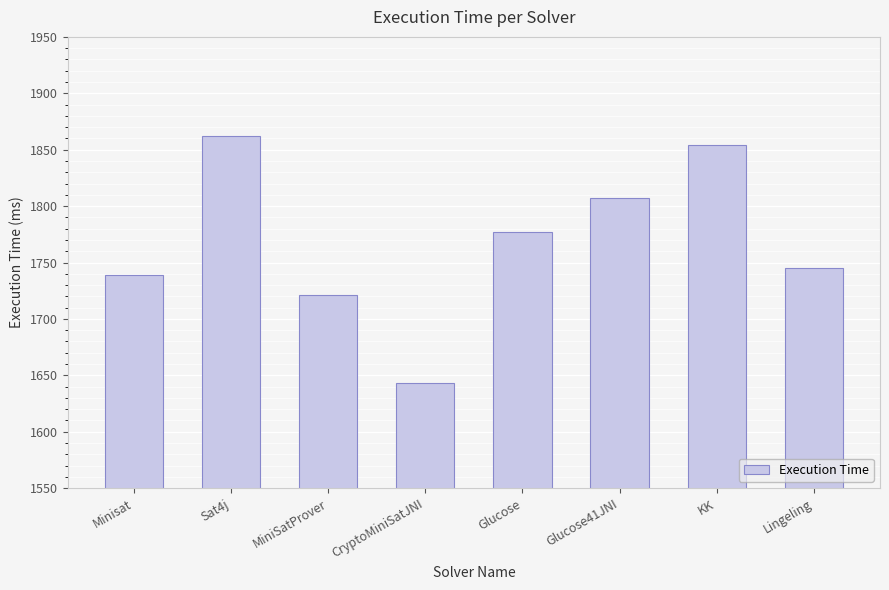

List the labels in order of value, largest first.

Sat4j, KK, Glucose41JNI, Glucose, Lingeling, Minisat, MiniSatProver, CryptoMiniSatJNI